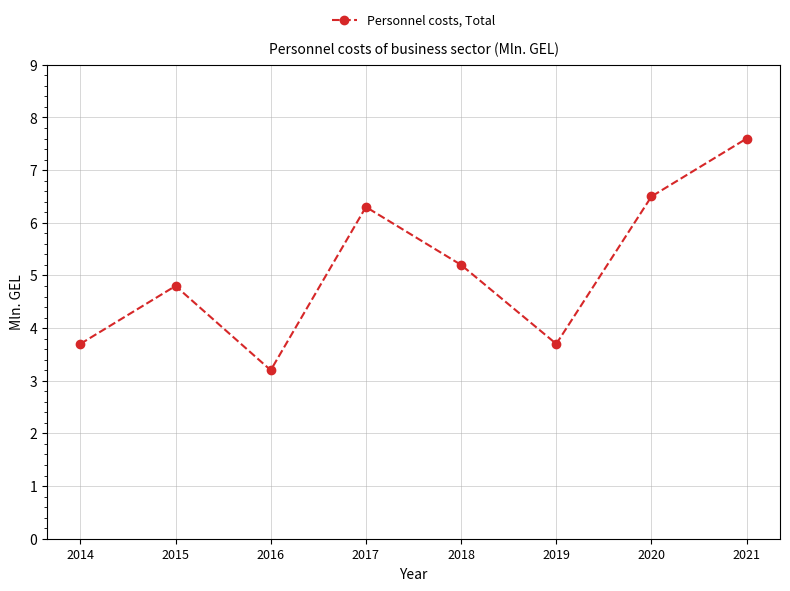

How many interior local peaks (higher than both neighbors) does the data have?

2